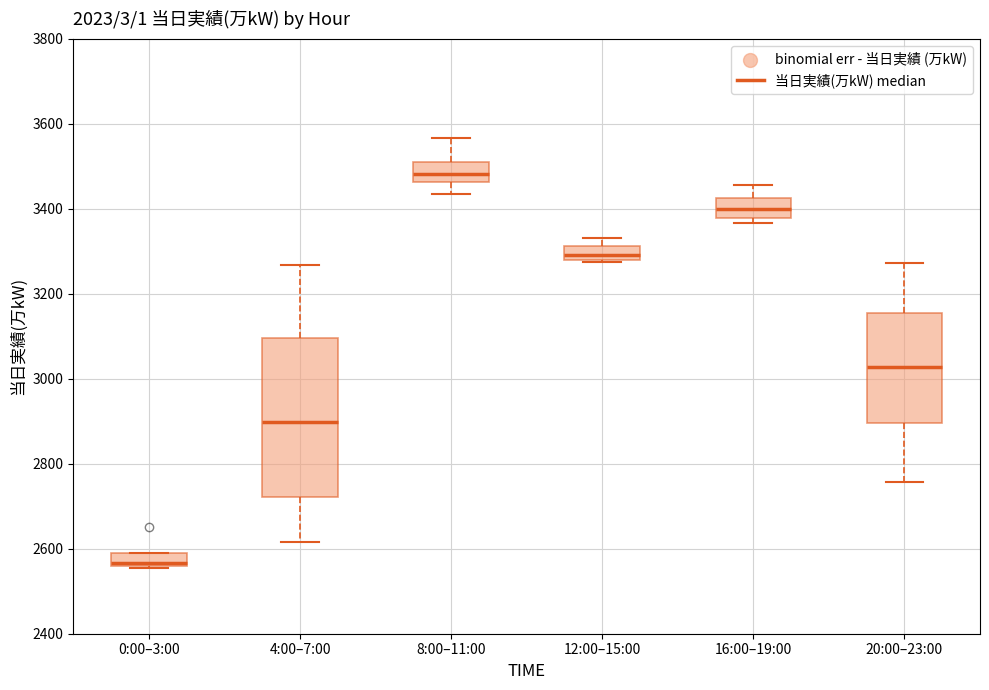

Where does the upper whisker of the box for 20:00–23:00 end on the y-axis? The values are not printed on the chart, so give them approximately, as read against the axis.

3280